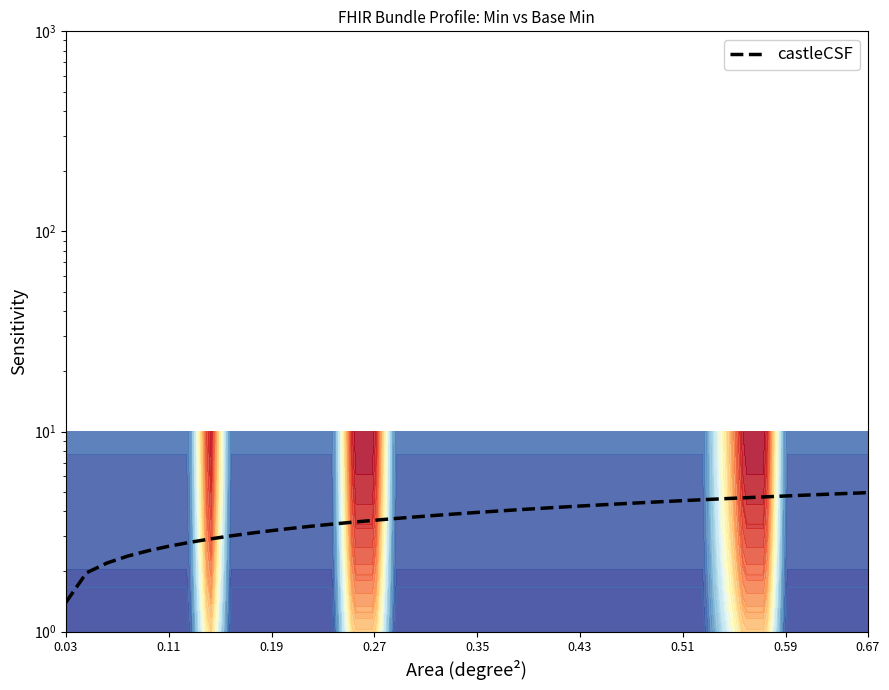

What is the greatest value displayed?

5.0